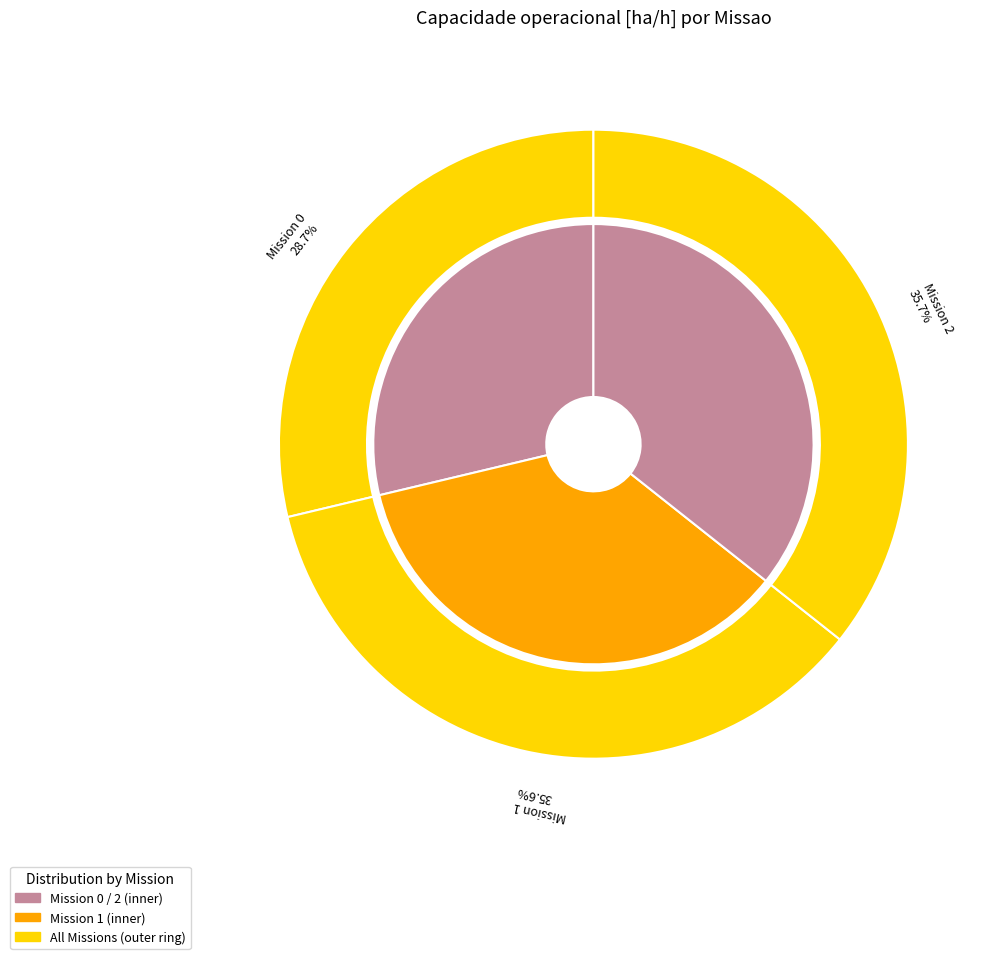

True or false: 0 accounts for 29% of the total.

True